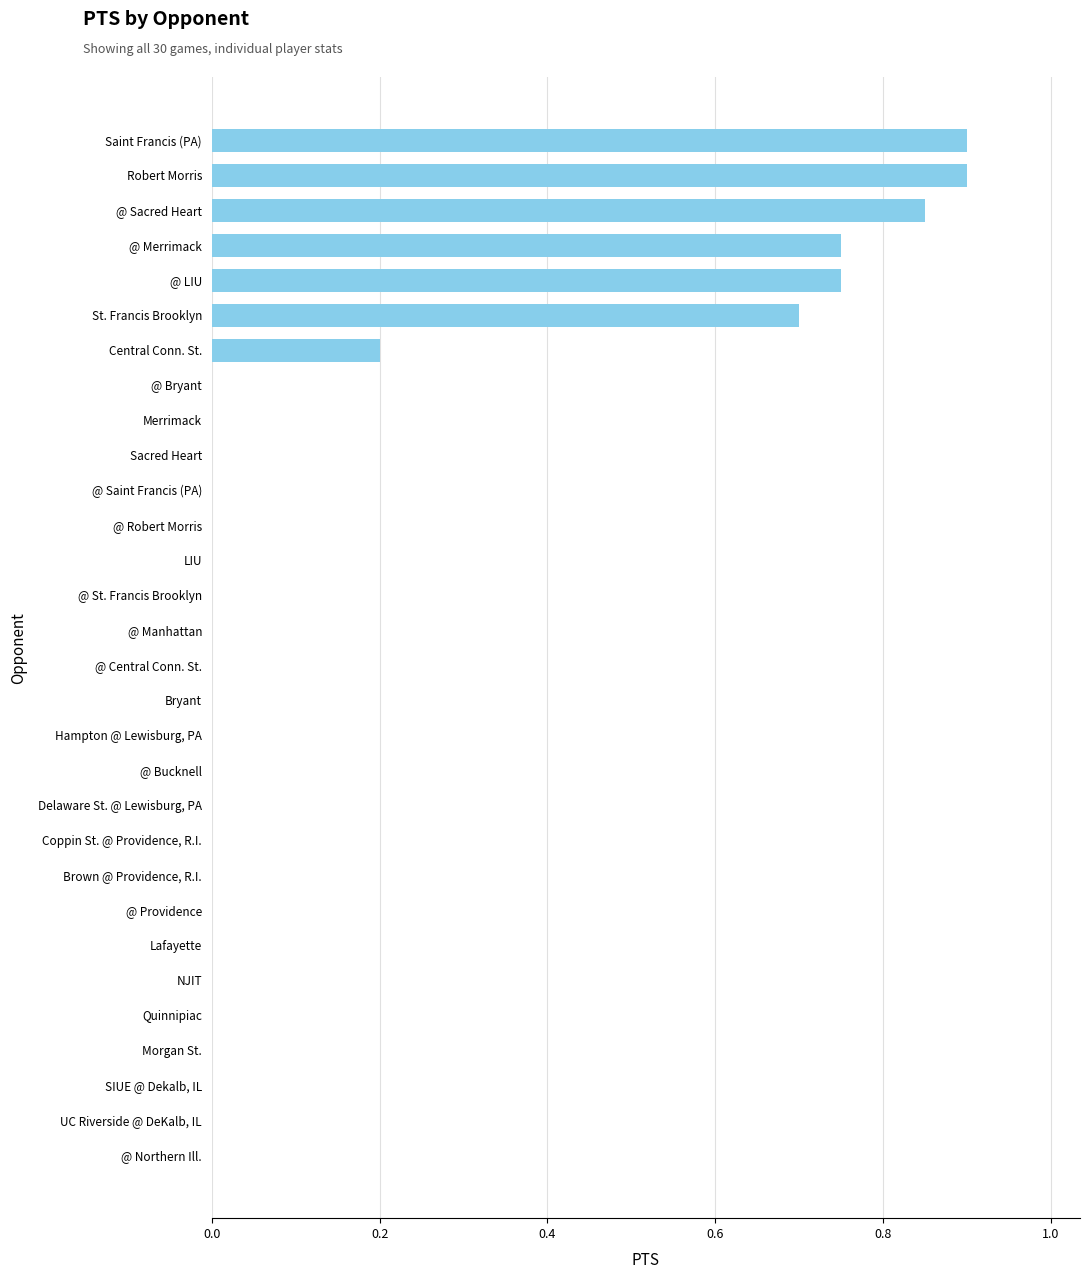

What is the greatest value displayed?

0.9